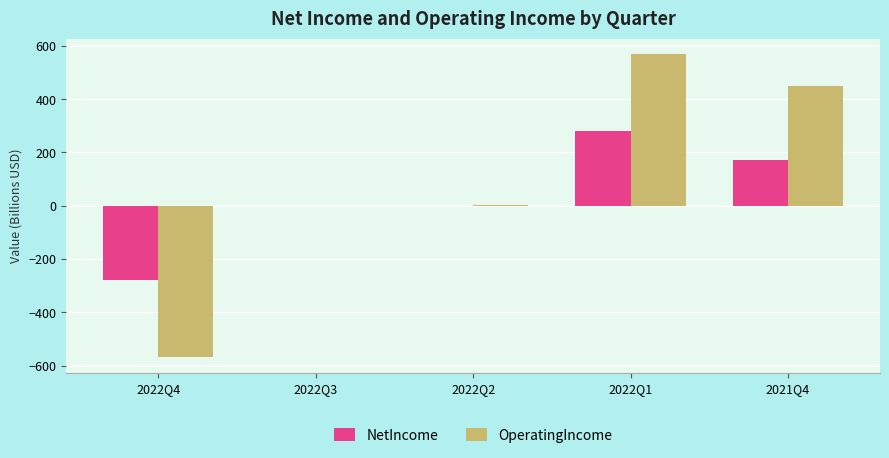

What is the greatest value displayed?

570.5